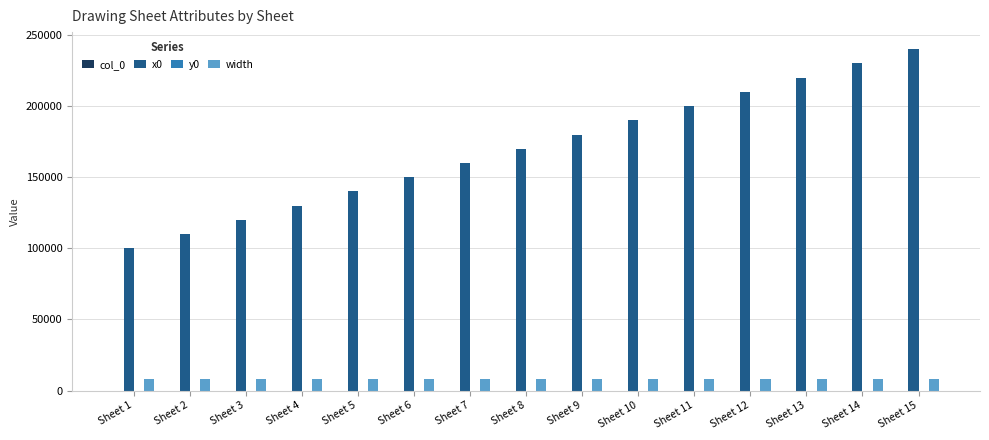

What is the greatest value displayed?

240000